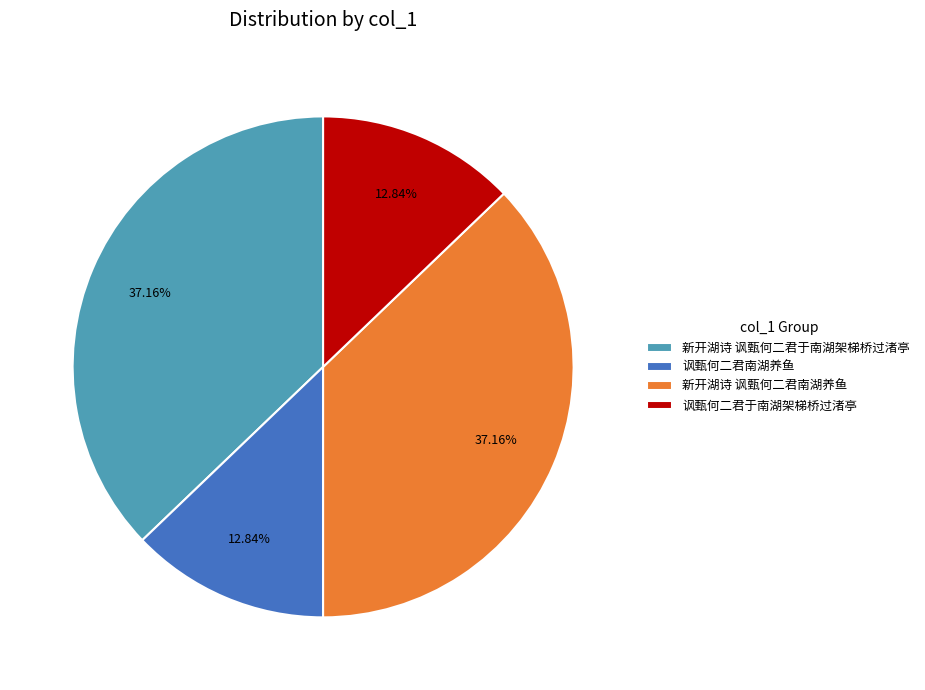

Does 讽甄何二君于南湖架梯桥过渚亭 represent more than half of the total?

No